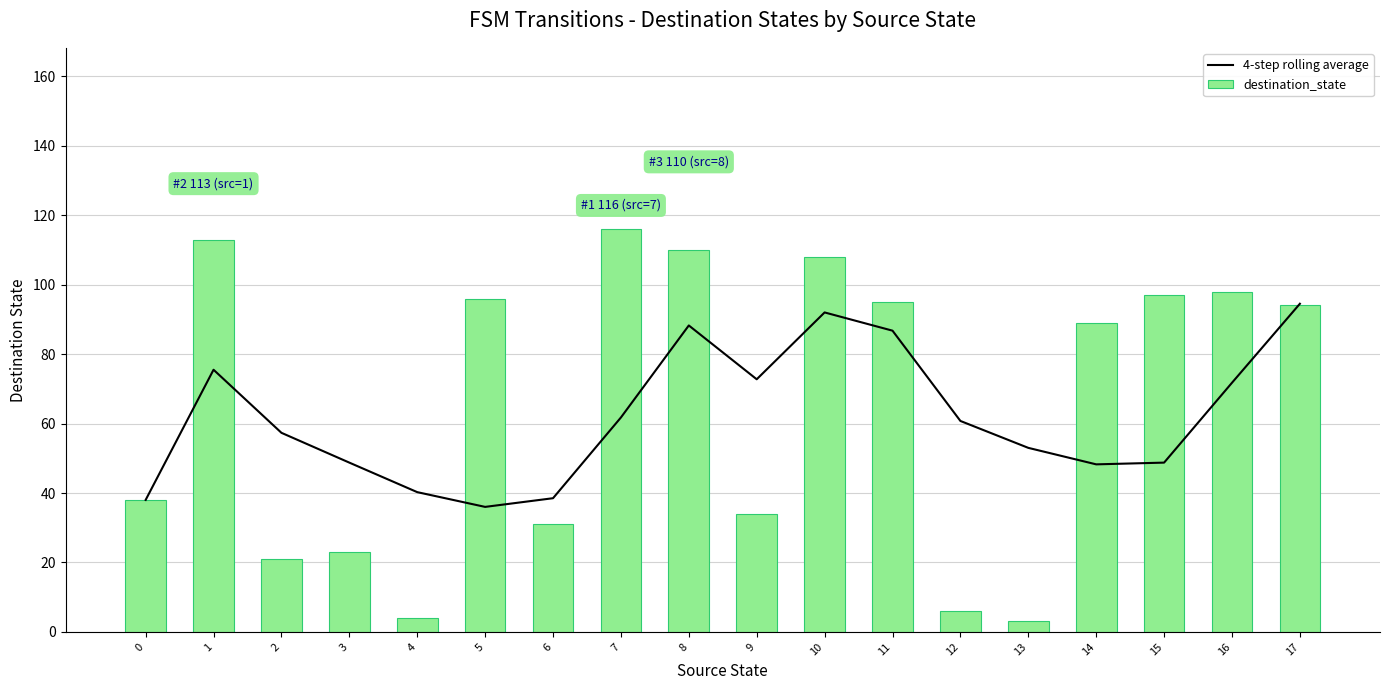

What is the value of the destination_state bar at the 3rd from the left?

21